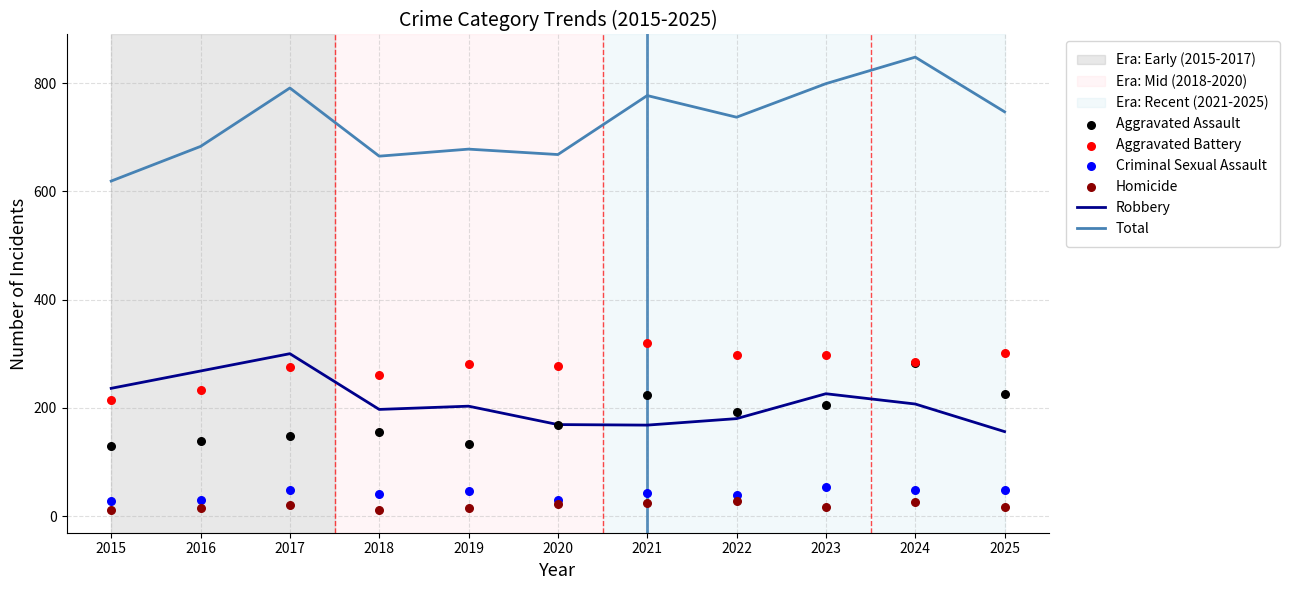

Is the value of Aggravated Assault at 2016 greater than the value of Aggravated Battery at 2021?

No